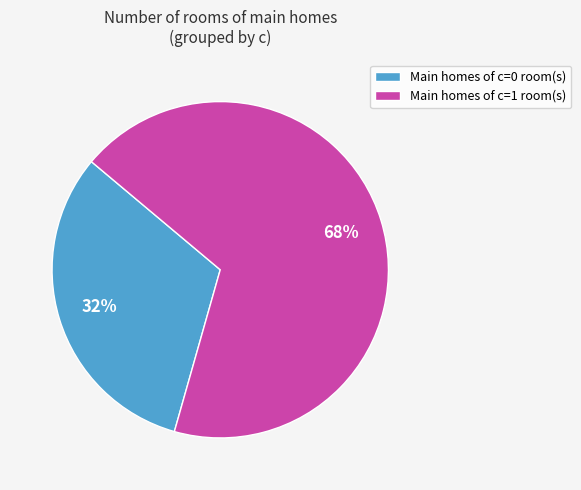

Rank the categories by value from lowest to highest.

Main homes of c=0 room(s), Main homes of c=1 room(s)